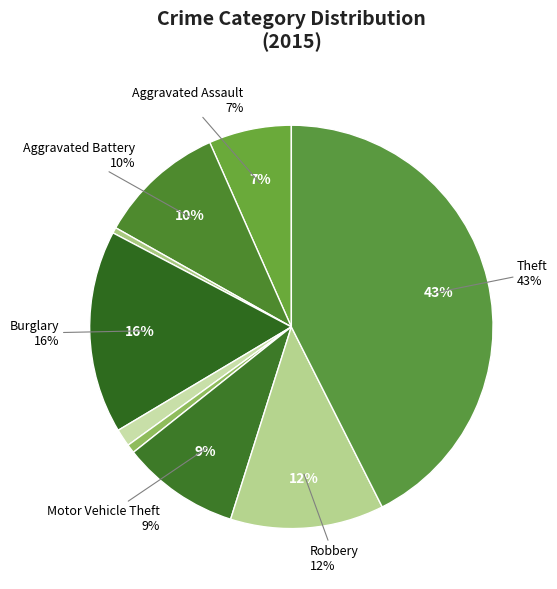

True or false: Arson accounts for 10% of the total.

False